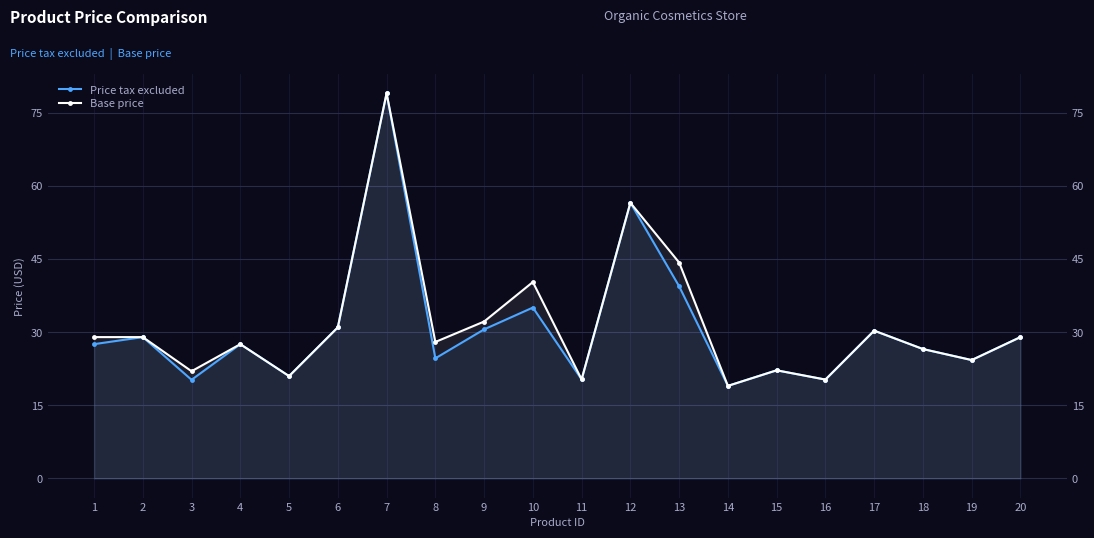

True or false: Base price and Price tax excluded intersect in this chart.

False